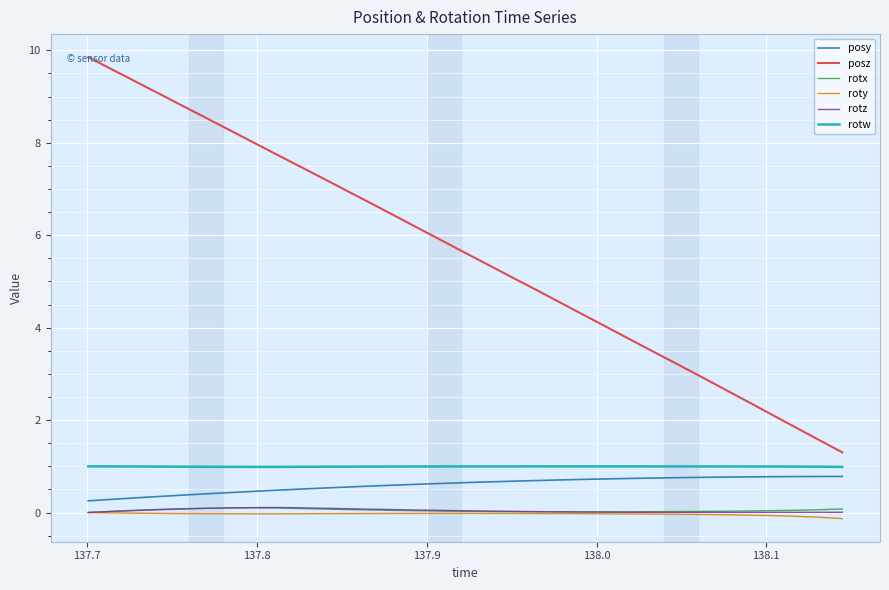

Which series has the largest range (max minus min)?

posz